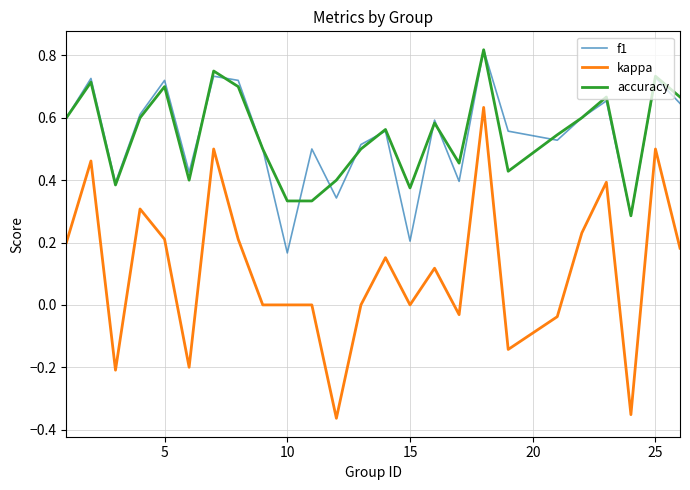

True or false: f1 and kappa cross at least once.

False